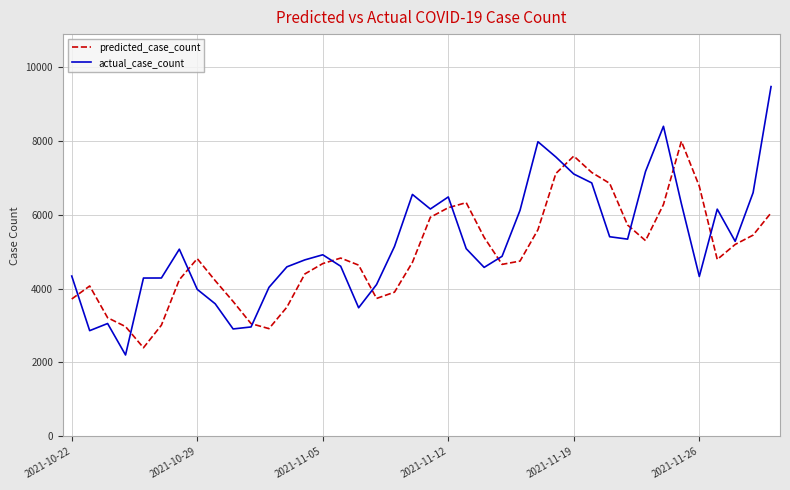

How many interior local peaks does the predicted_case_count series have?

6